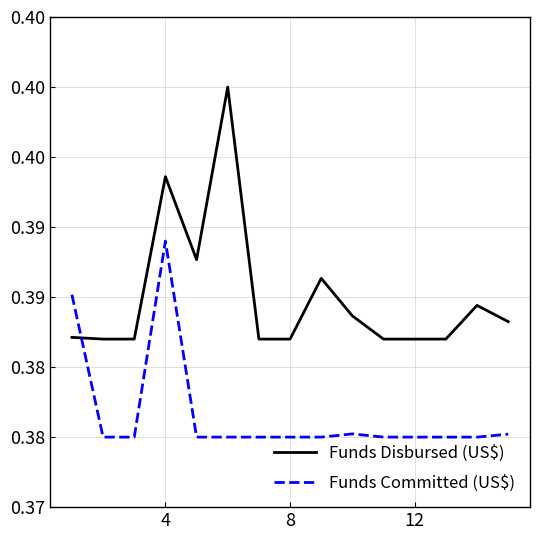

Reading left to right, list all the values displayed in this chart.

Funds Disbursed (US$): 0.4	0.4	0.4	0.4	0.4	0.4	0.4	0.4	0.4	0.4	0.4	0.4	0.4	0.4	0.4
Funds Committed (US$): 0.4	0.4	0.4	0.4	0.4	0.4	0.4	0.4	0.4	0.4	0.4	0.4	0.4	0.4	0.4